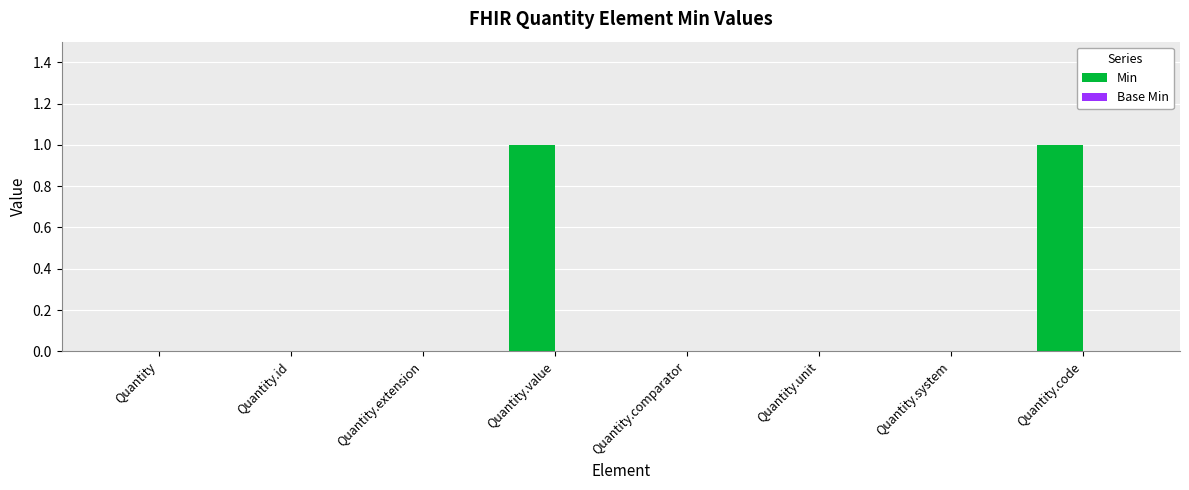

What is the greatest value displayed?

1